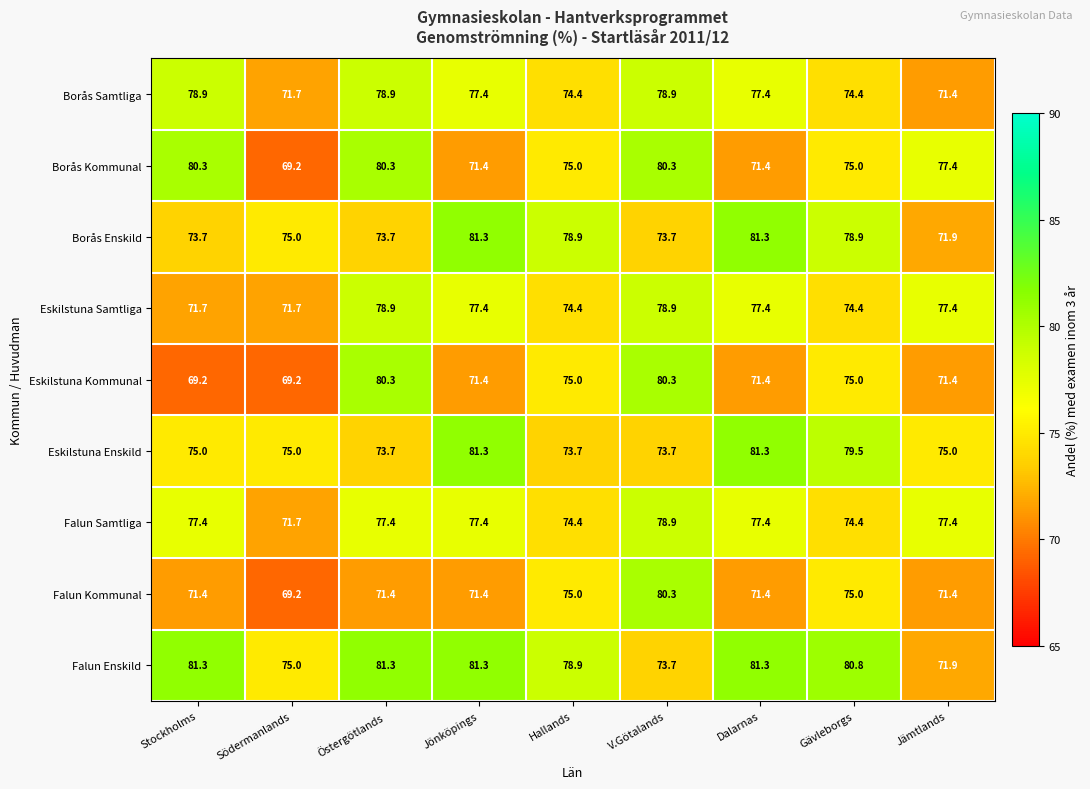

Where does the Eskilstuna Samtliga series first go above 77?

Östergötlands